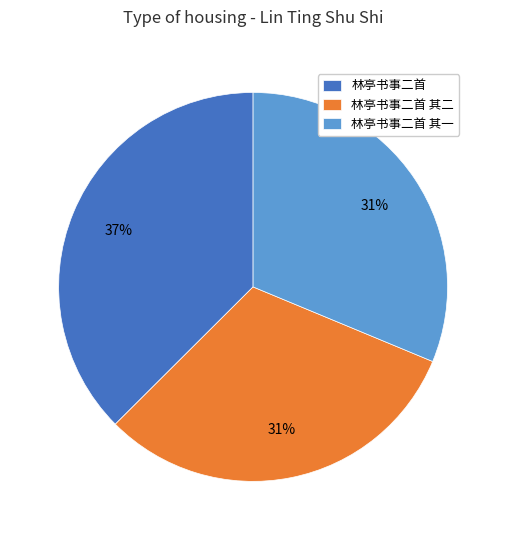

Which has a higher value, 林亭书事二首 or 林亭书事二首 其二?

林亭书事二首